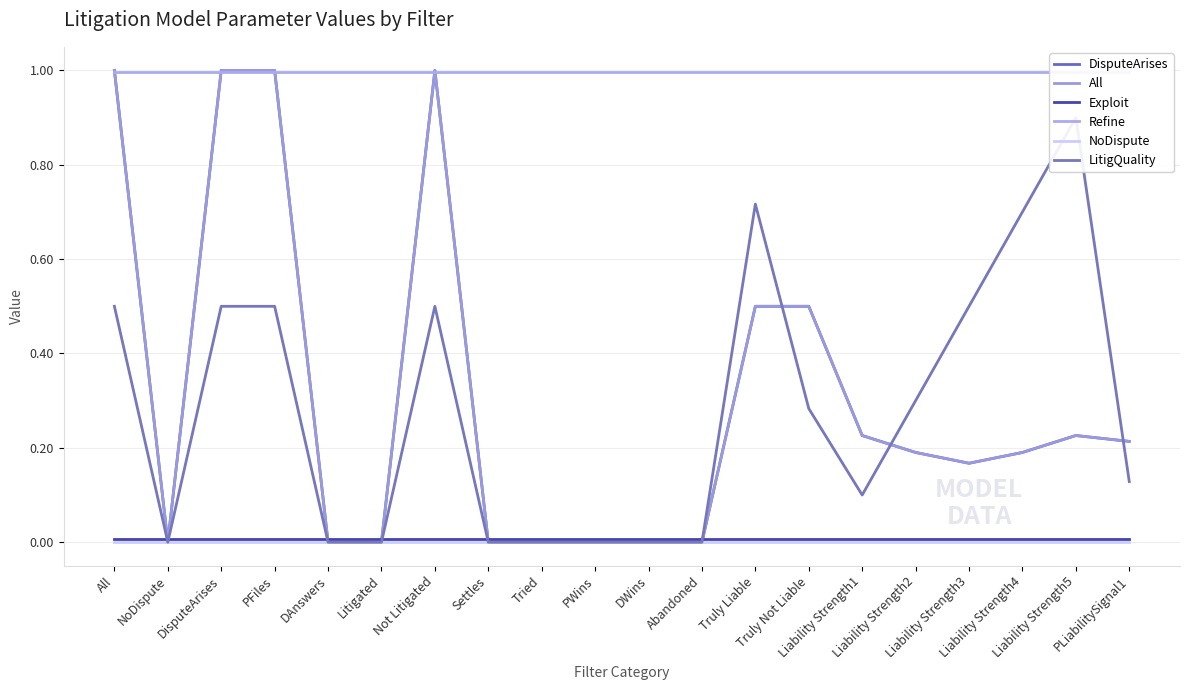

At how many categories does at least one series exceed 0?

20